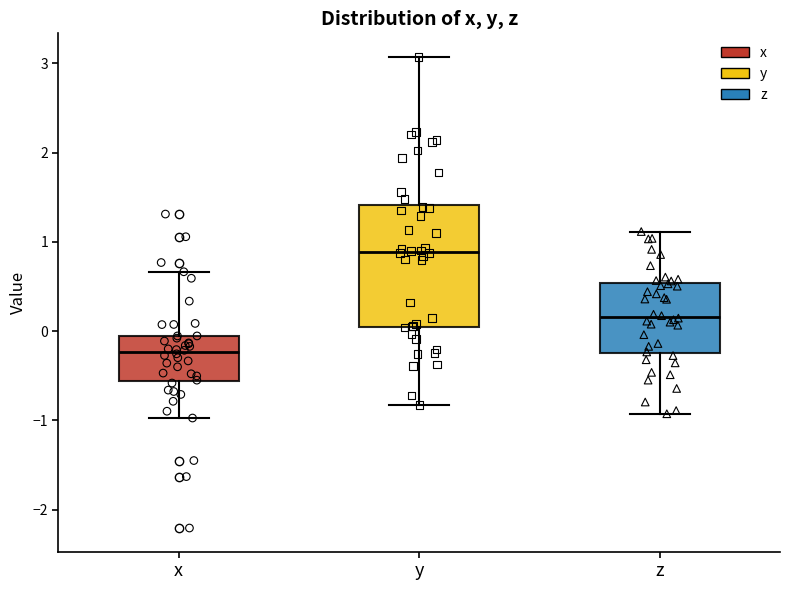

Reading left to right, transcribe this box plot: for each box, give where its median line is, the range the box spans, and where its two whiskers end, as read against the y-axis. The values are not printed on the chart, so give them approximately, as read against the axis.

x: median -0.2, box -0.6 to -0.1, whiskers -1.0 to 0.7
y: median 0.9, box 0.1 to 1.4, whiskers -0.8 to 3.1
z: median 0.2, box -0.2 to 0.5, whiskers -0.9 to 1.1